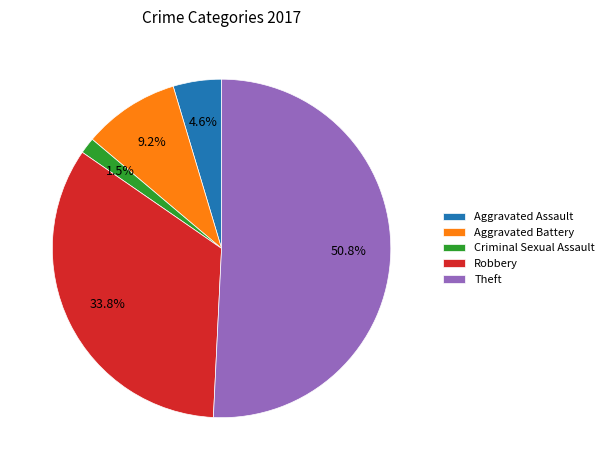

Does any single category account for the majority?

Yes